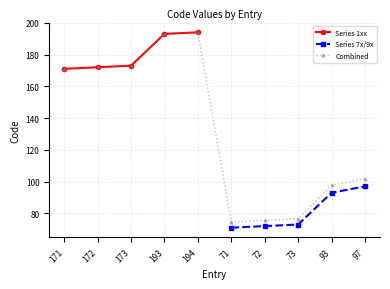

What is the sum of all values?

1329.3